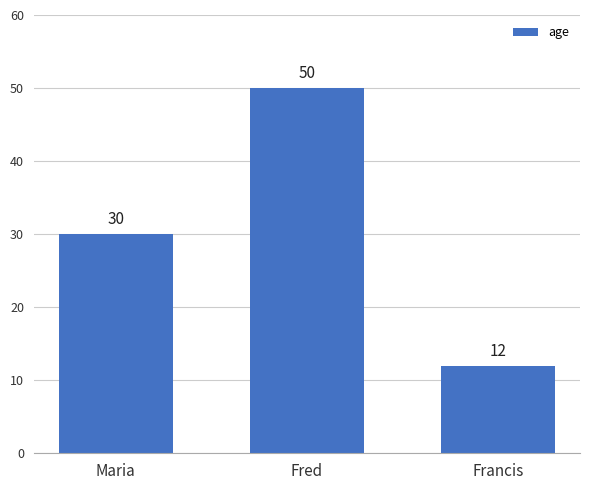

Rank the categories by value from lowest to highest.

Francis, Maria, Fred